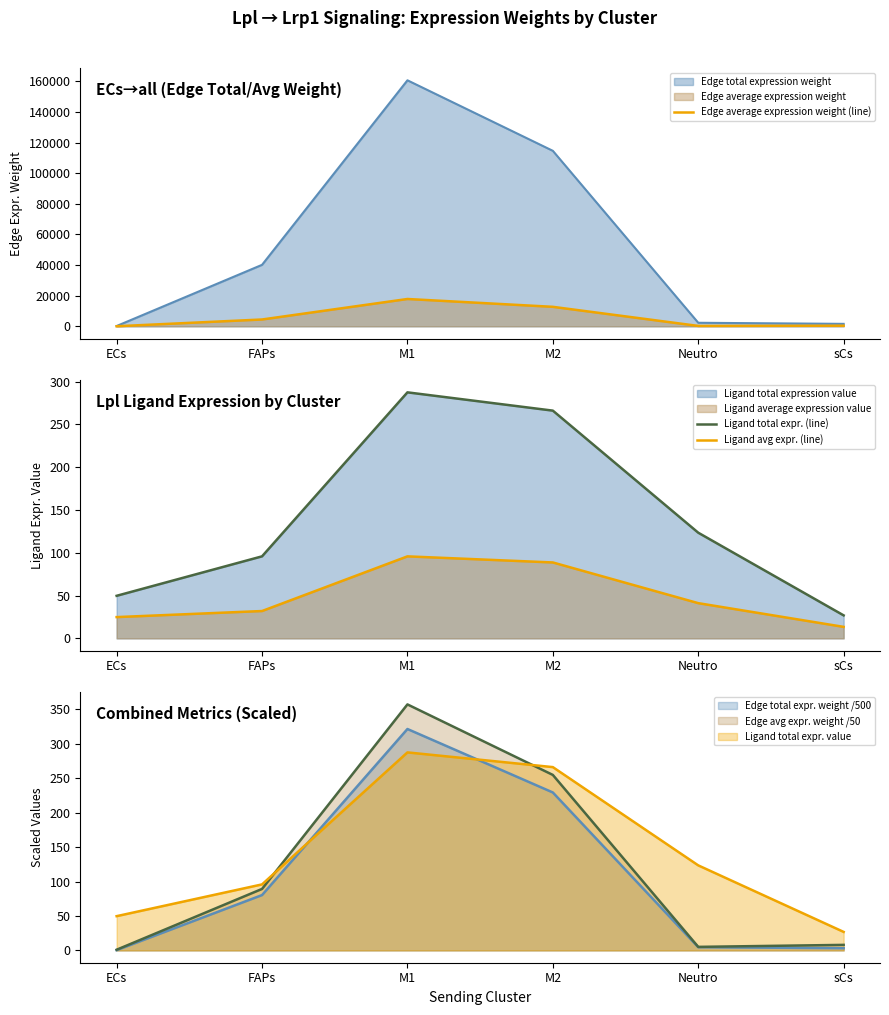

Which category has the lowest value across all series?

sCs